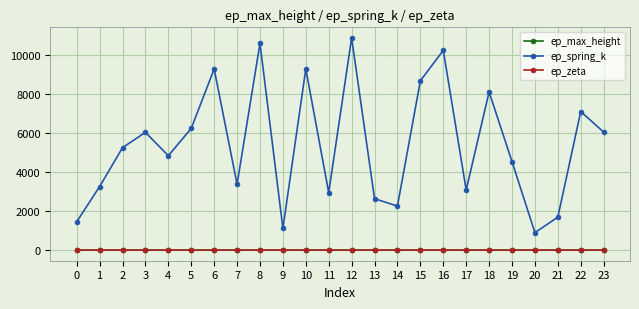

Which series has the largest total across all categories?

ep_spring_k